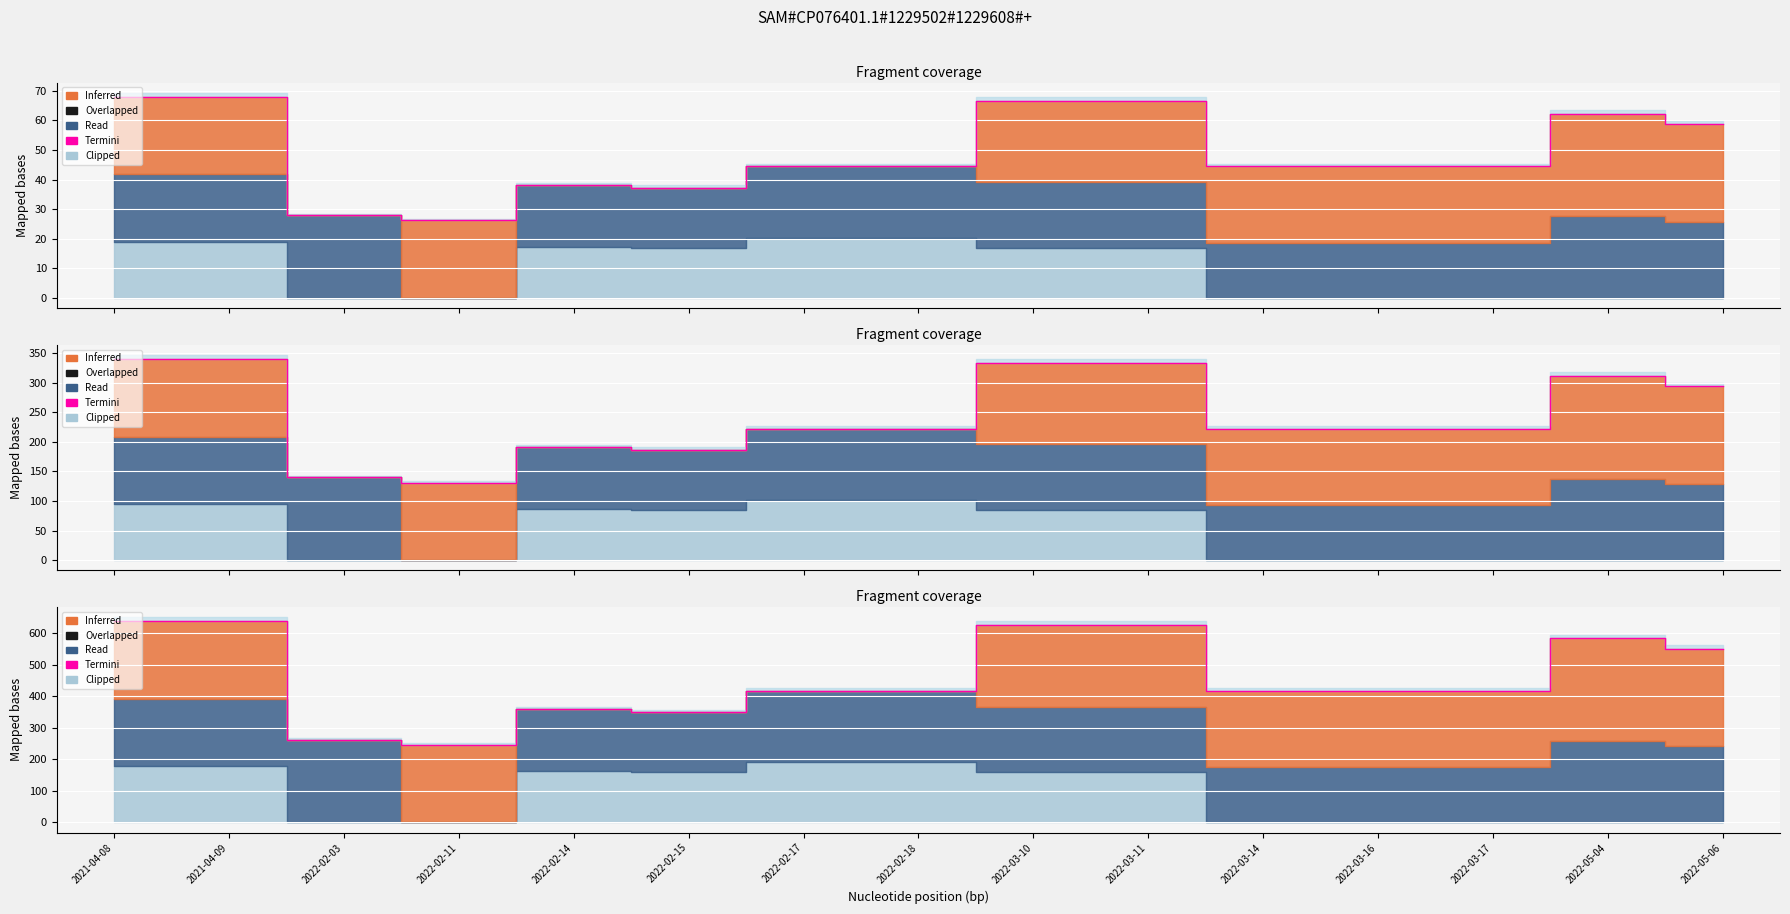

The chart shows a value of 262.5 at 2022-02-03. True or false?

True